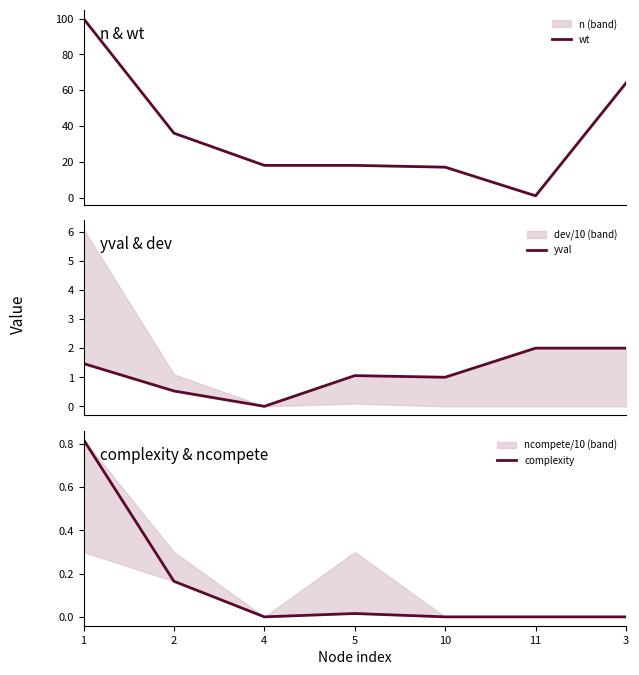

At which label does yval first exceed 1?

1